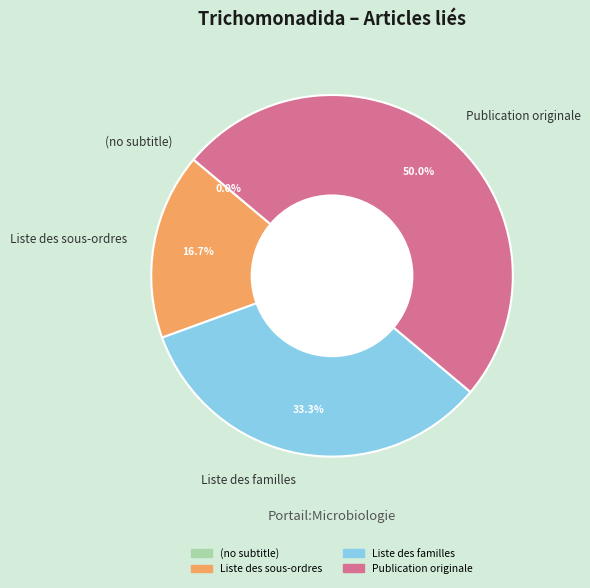

To the nearest percent, what is the difference between the Liste des sous-ordres and (no subtitle) slice percentages?

17%